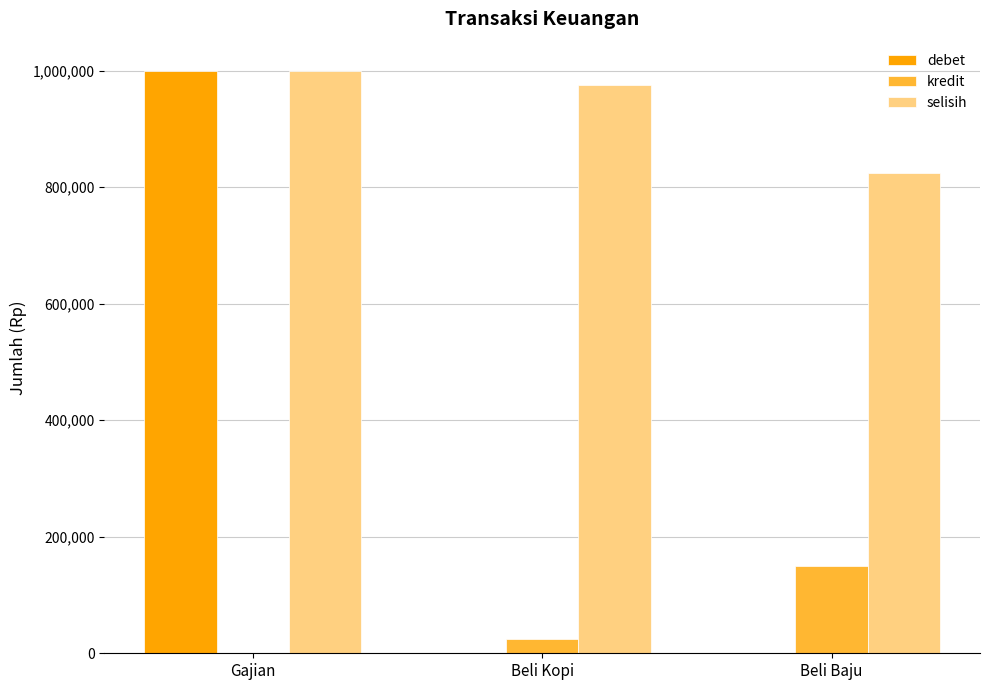

Which series has the widest spread of values?

debet